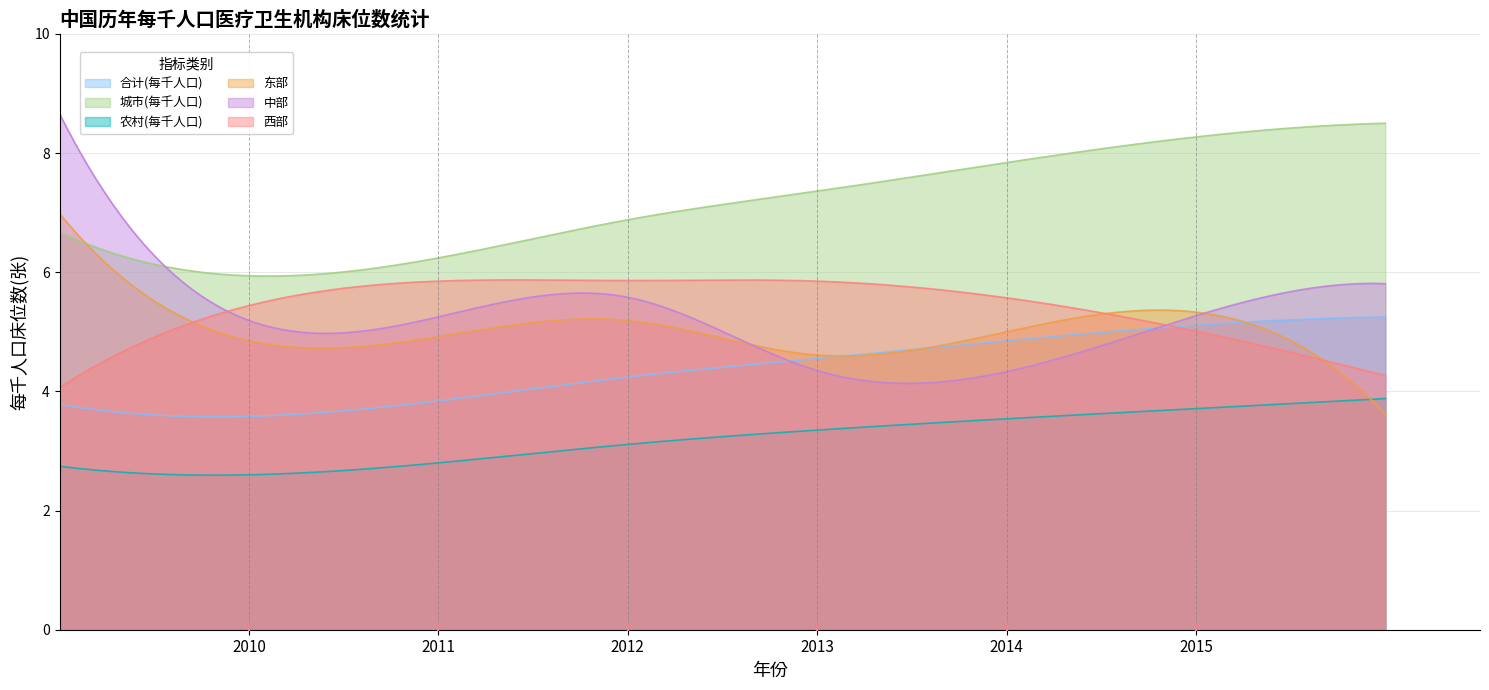

What are all the series names shown in the legend?

合计(每千人口), 城市(每千人口), 农村(每千人口), 东部, 中部, 西部